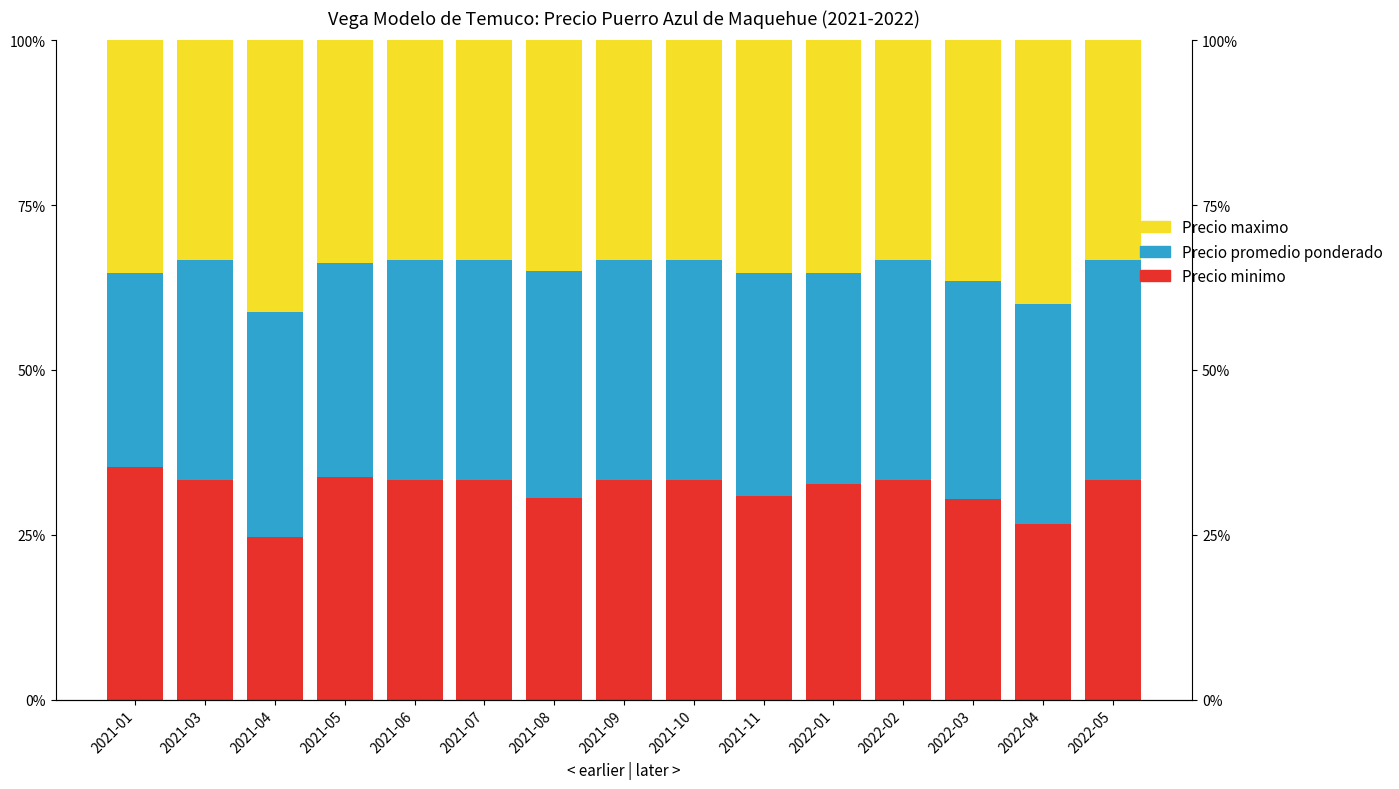

What is the value of the Precio maximo bar at the 7th from the left?

0.3